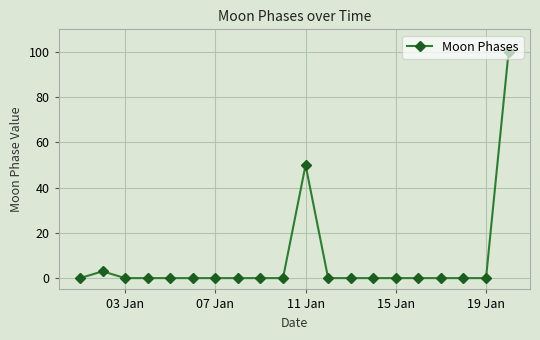

What is the average value?

8